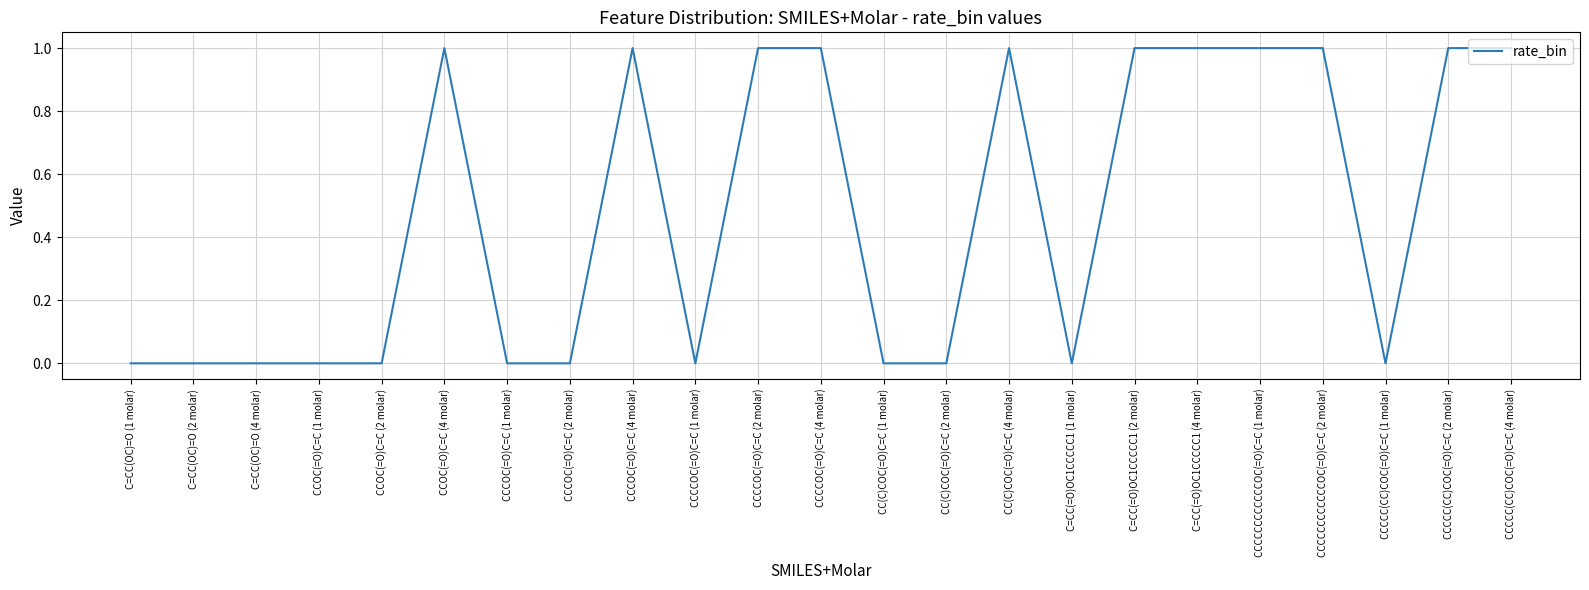

What is the difference between the values at CC(C)COC(=O)C=C (4 molar) and CCCOC(=O)C=C (1 molar)?

1